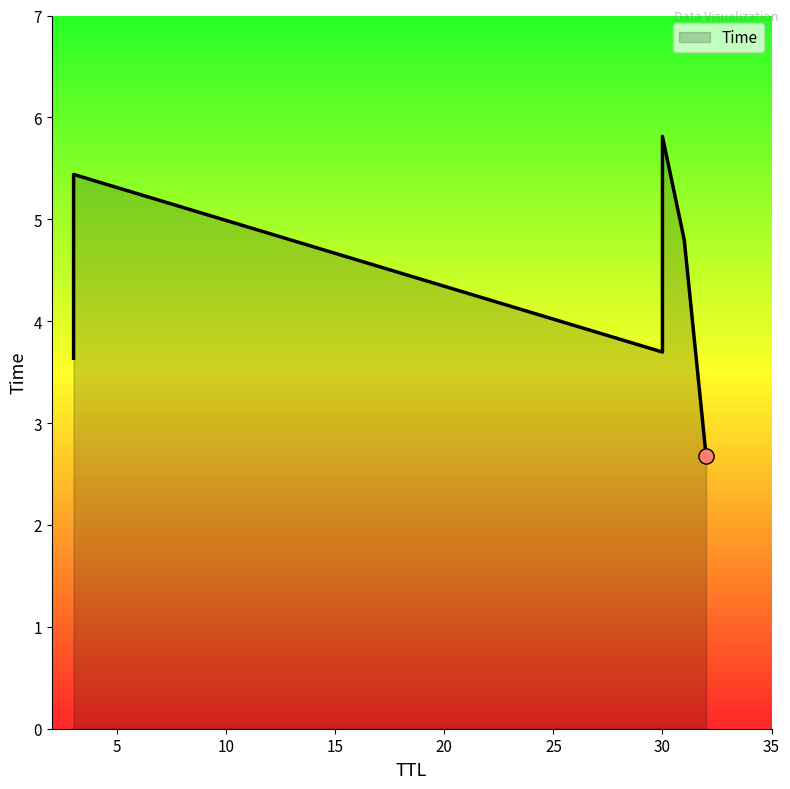

Between 3 and 31, which is larger?

31